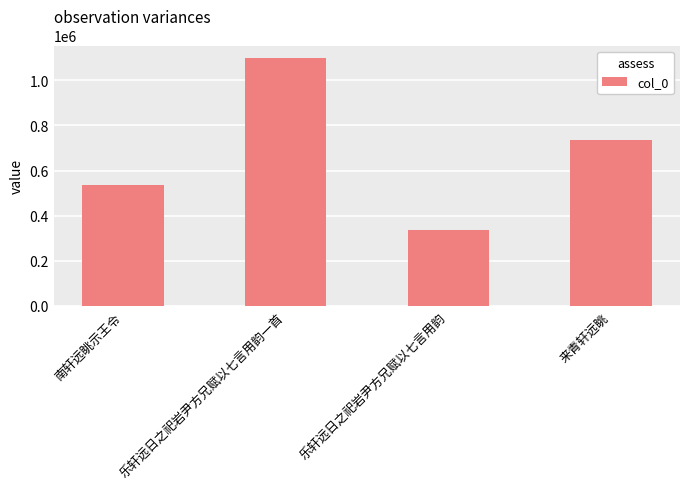

Which label corresponds to the largest value in the chart?

乐轩远日之祀岩尹方兄赋以七言用韵一首